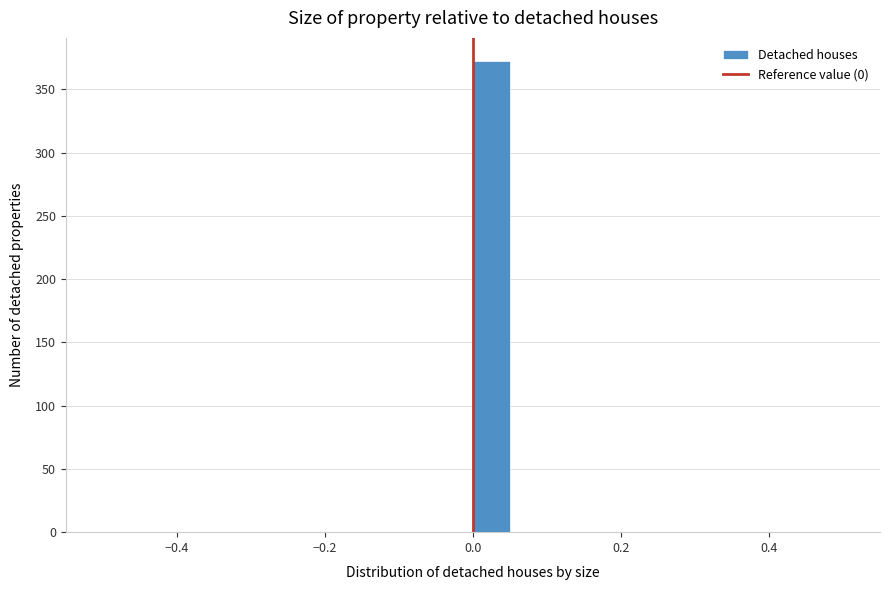

Around what value on the x-axis is the tallest bar? Give the approximate position of its centre, as read against the axis.

0.02